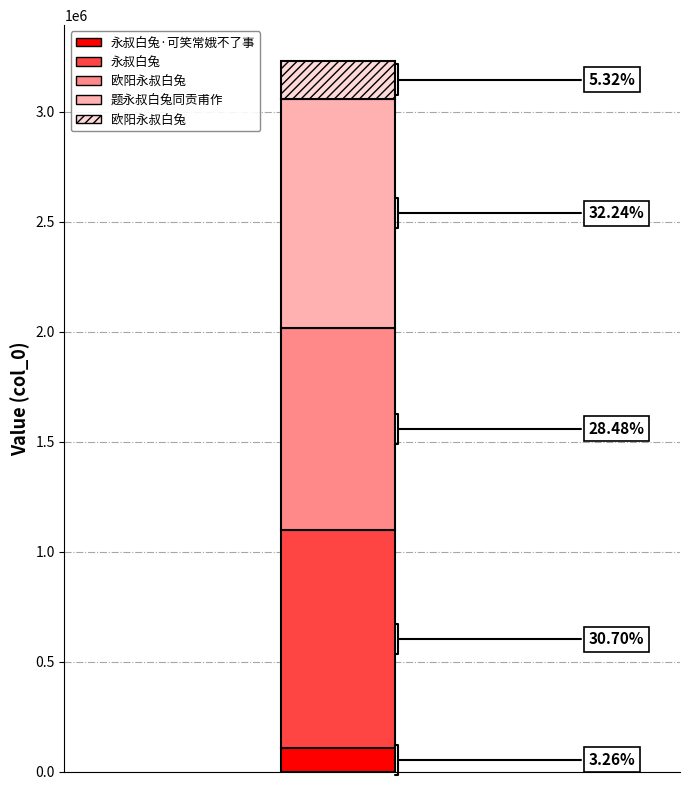

Reading right to left, what are all the values shown in this chart?

欧阳永叔白兔=171898	题永叔白兔同贡甫作=1041572	欧阳永叔白兔=920089	永叔白兔=991912	永叔白兔·可笑常娥不了事=105488